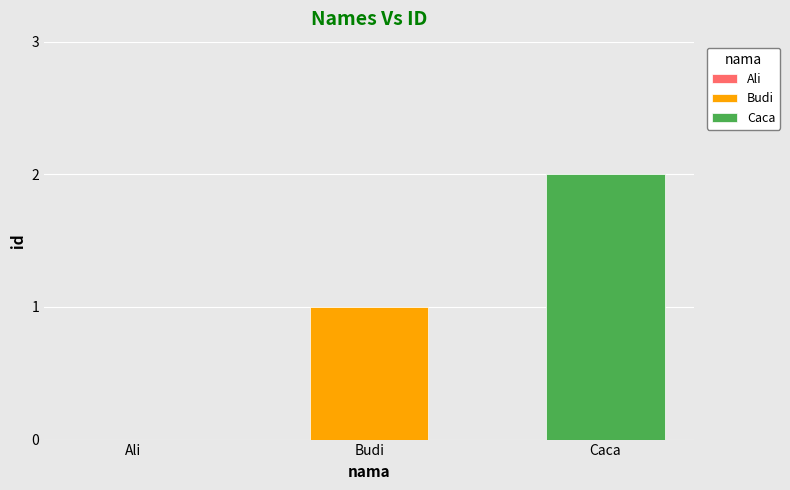

What is the maximum value shown in the chart?

2